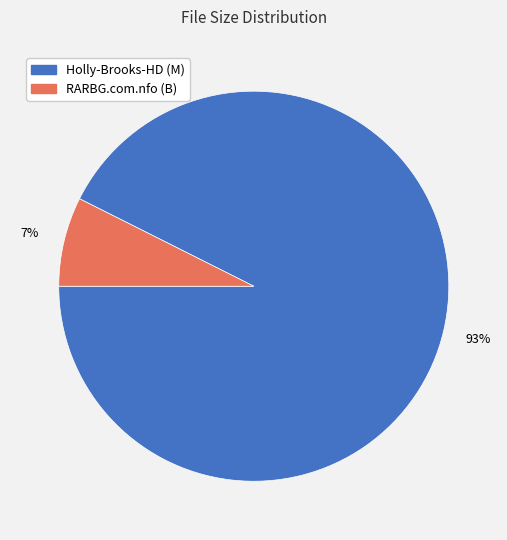

To the nearest percent, what is the average slice percentage?

50%